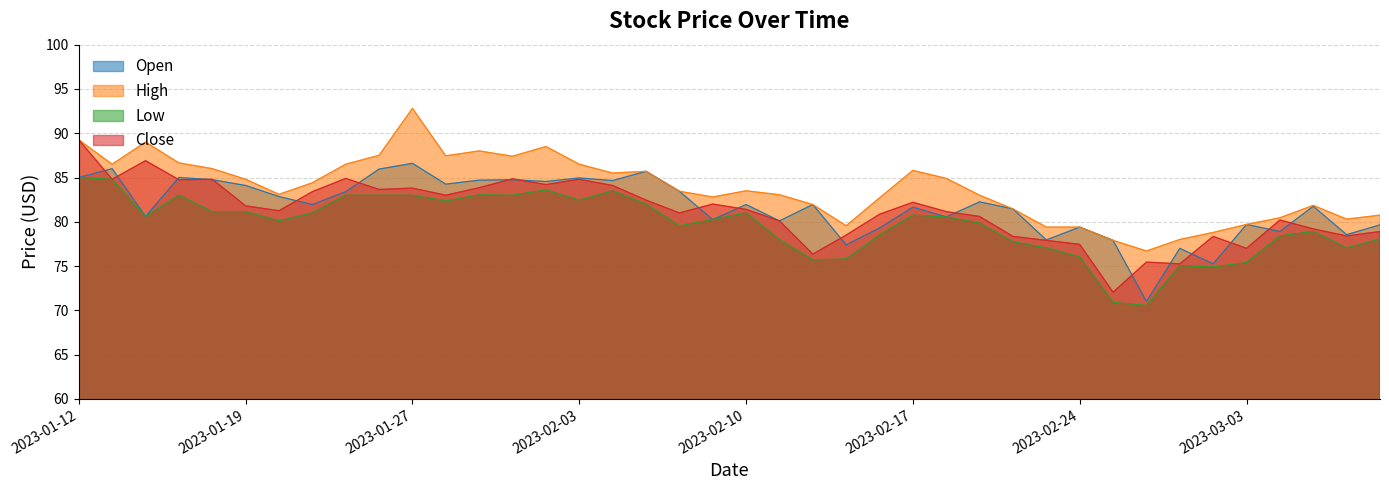

What is the difference between the Open values at 2023-01-19 and 2023-03-02?

8.8